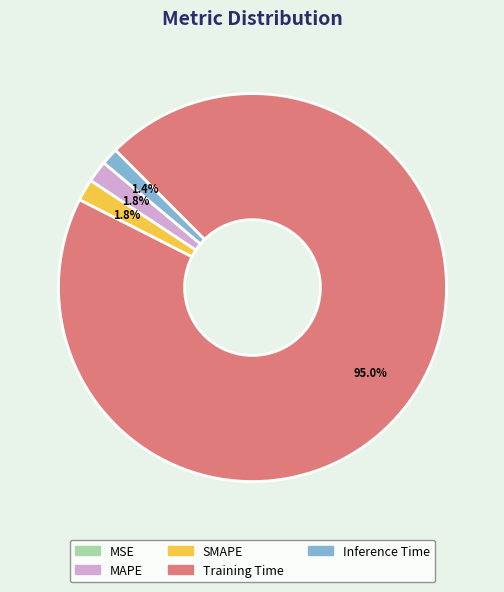

Between SMAPE and Training Time, which is larger?

Training Time